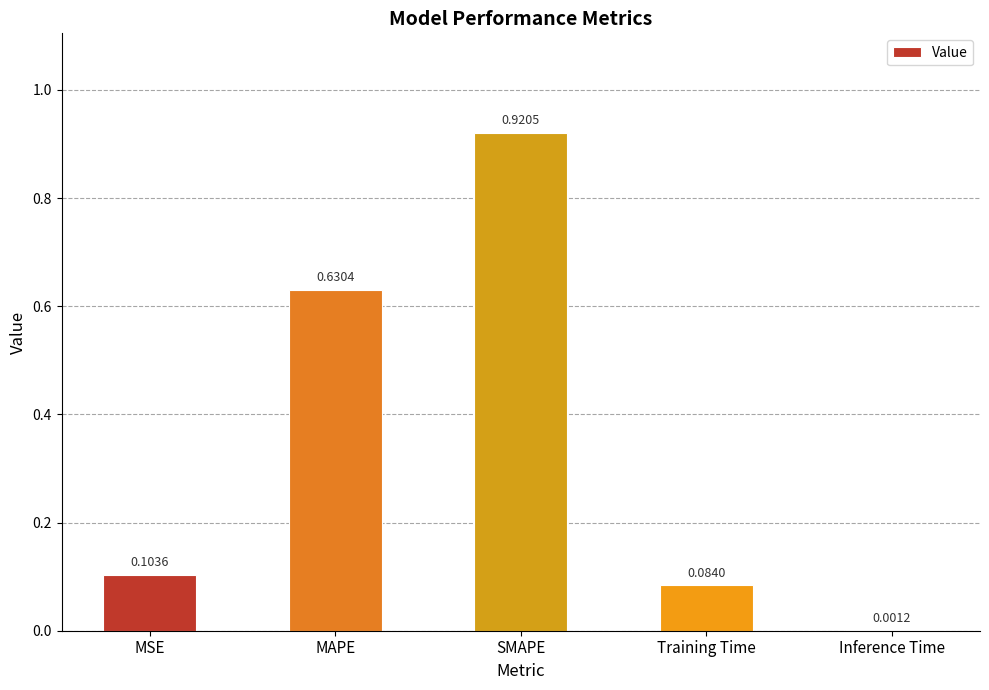

Which category has the highest value across all series?

SMAPE